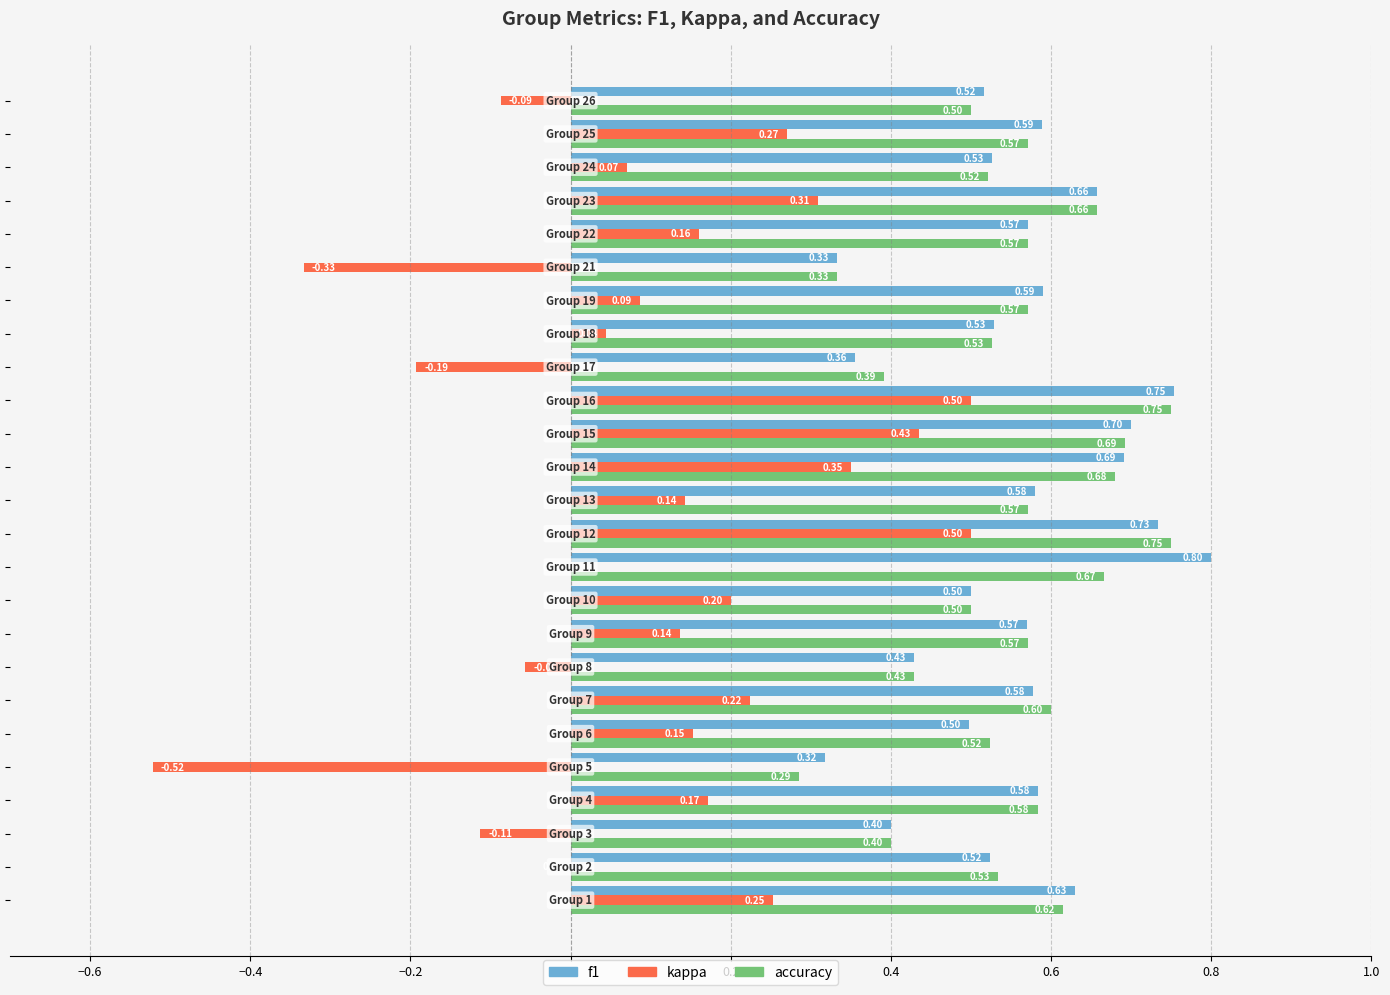

Which series has the largest range (max minus min)?

kappa